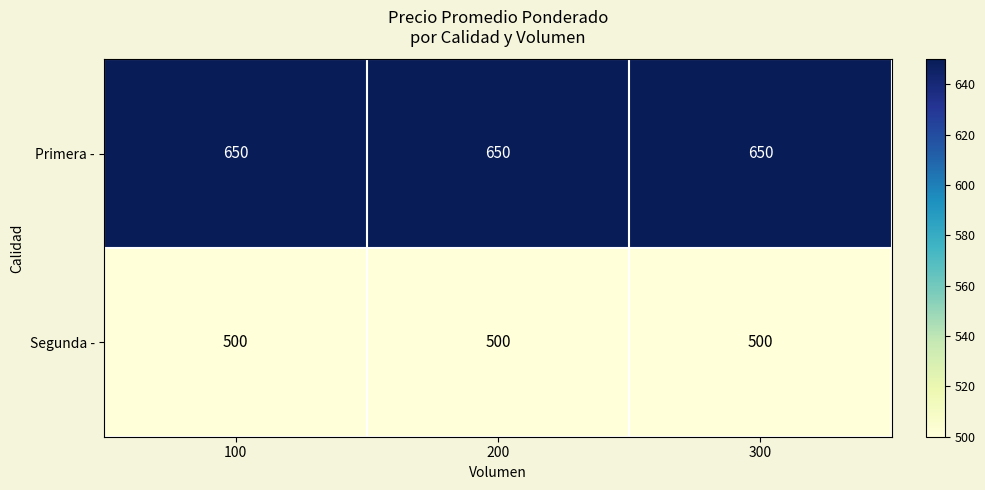

What is the approximate value of Segunda - at 200?

500